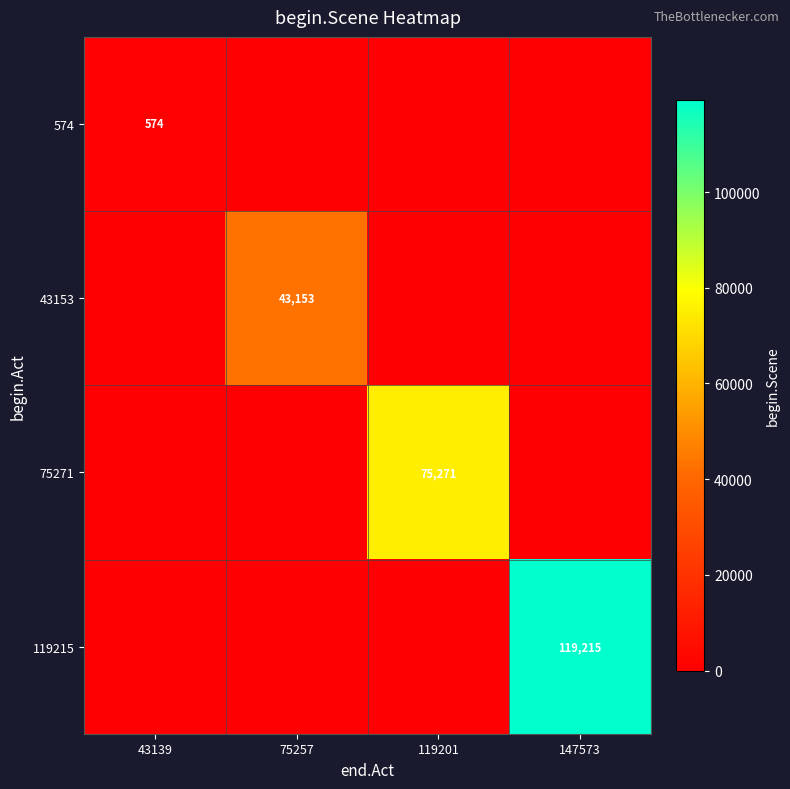

Is it true that 574 equals 574 at 43139?

True